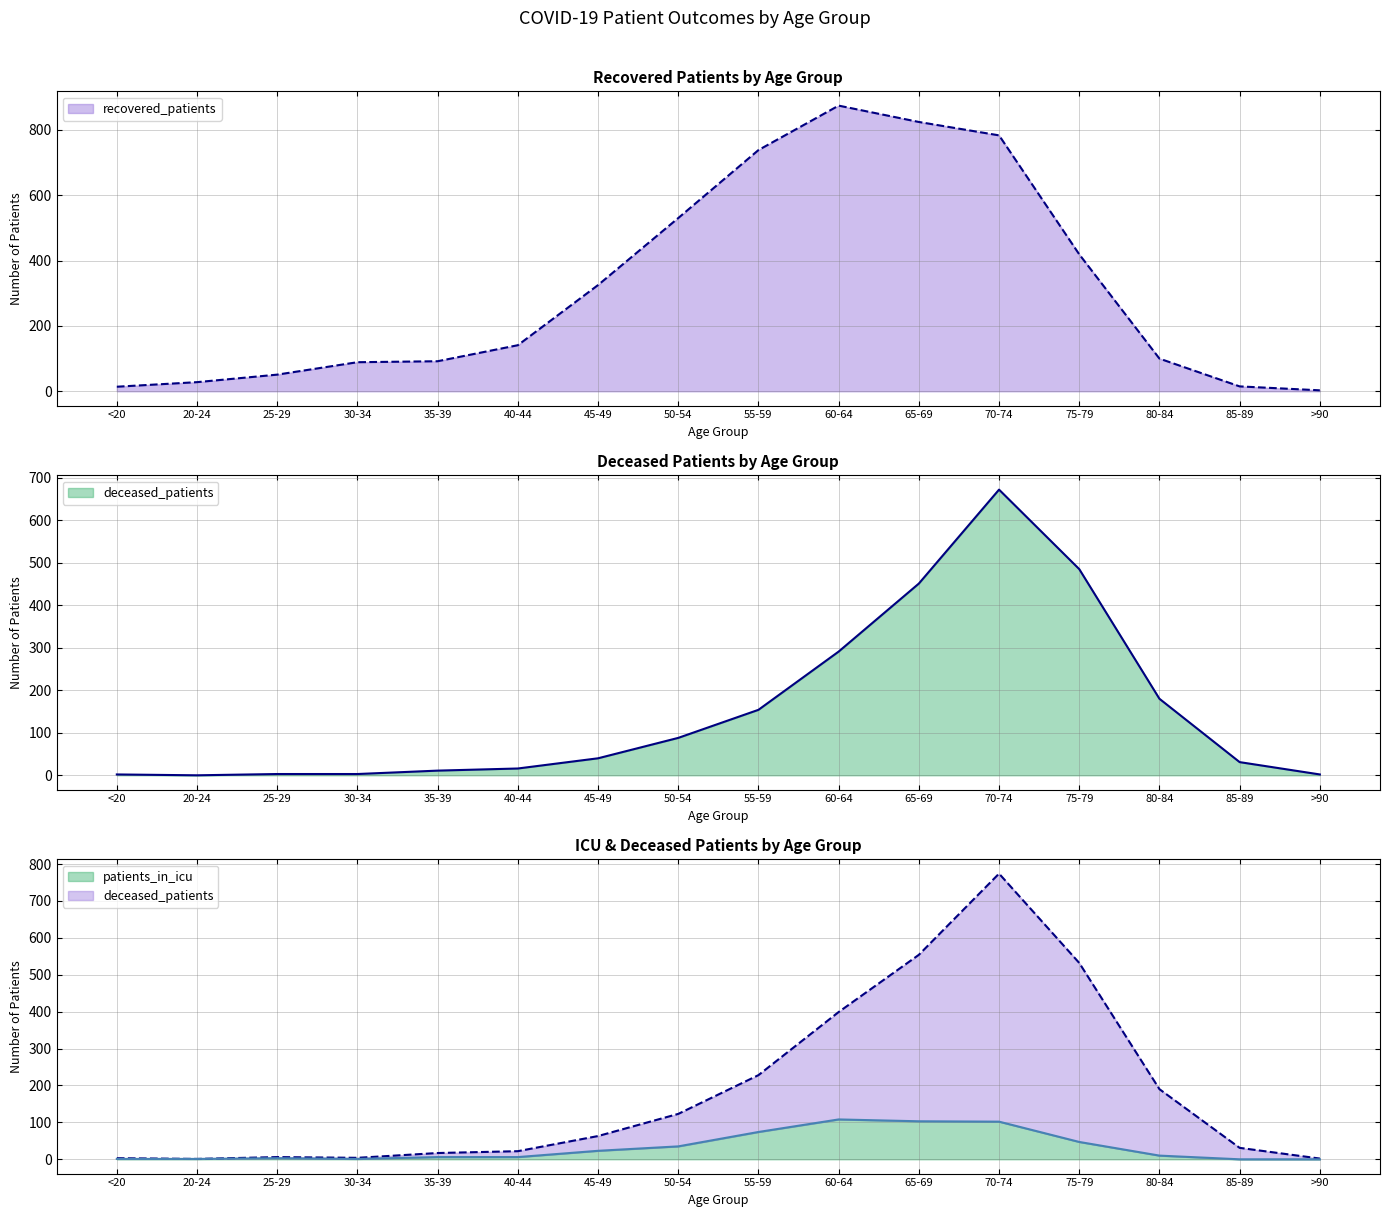

At which category is the sum across all series the highest?

70-74